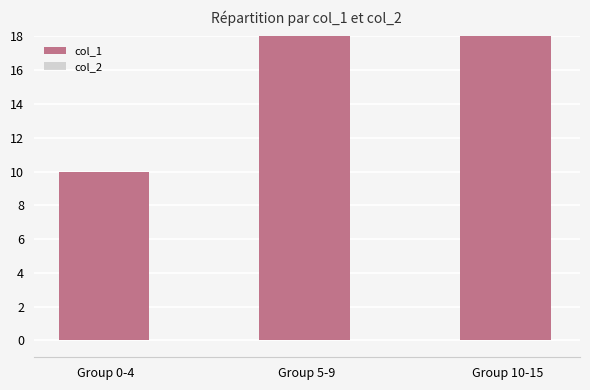

List the labels in order of col_2 value, smallest first.

Group 0-4, Group 5-9, Group 10-15